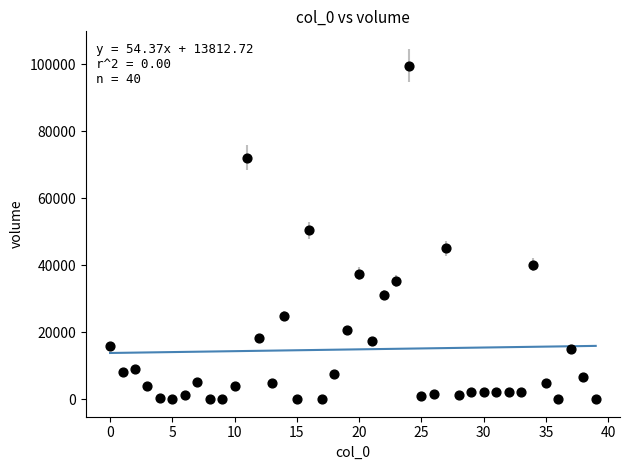

How many data points are displayed?

40